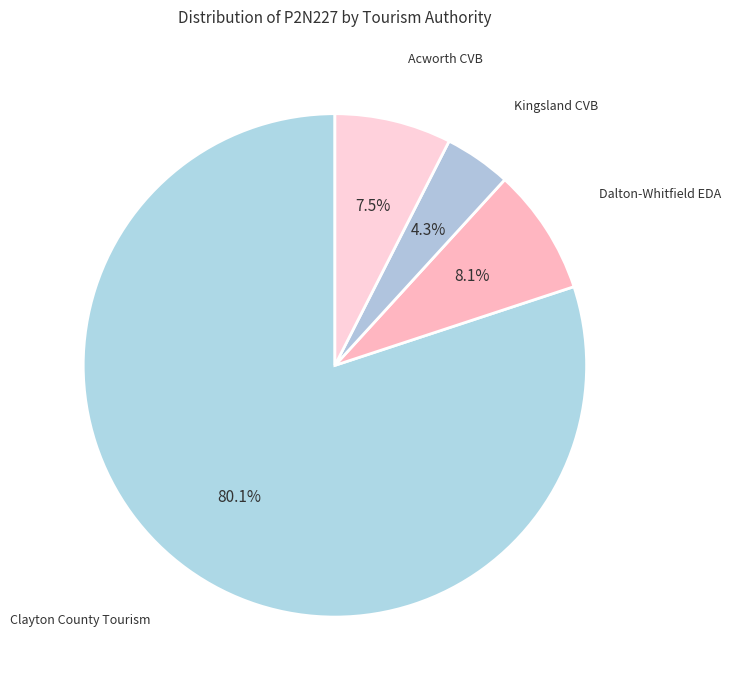

Does Clayton County Tourism represent more than half of the total?

Yes